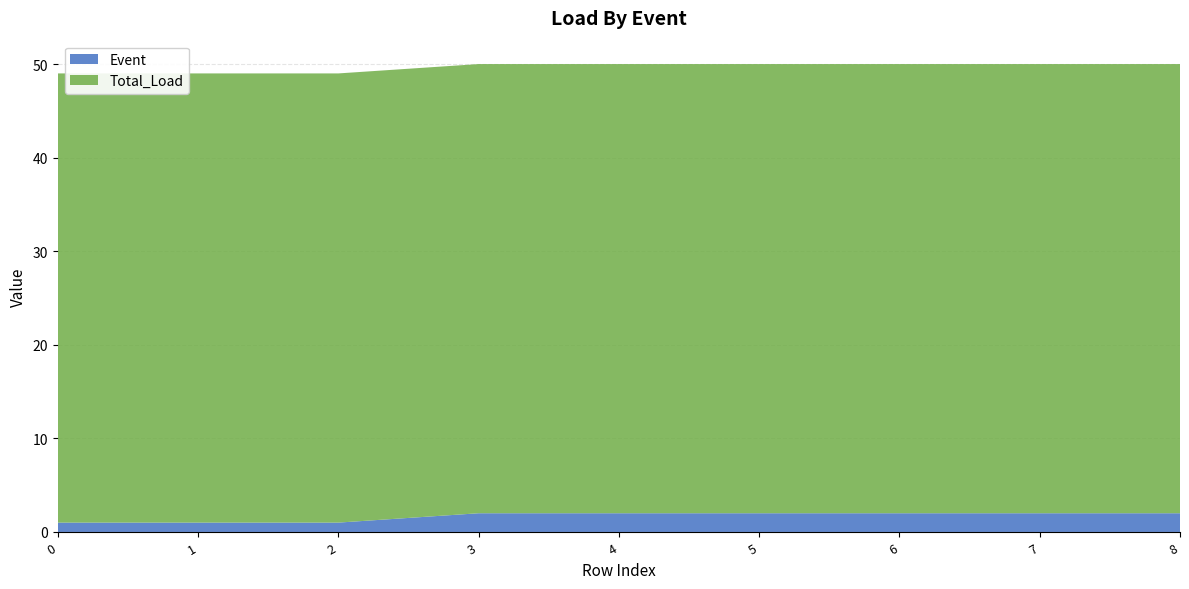

Reading left to right, what are all the values shown in this chart?

Event: 0=1	1=1	2=1	3=2	4=2	5=2	6=2	7=2	8=2
Total_Load: 0=48	1=48	2=48	3=48	4=48	5=48	6=48	7=48	8=48